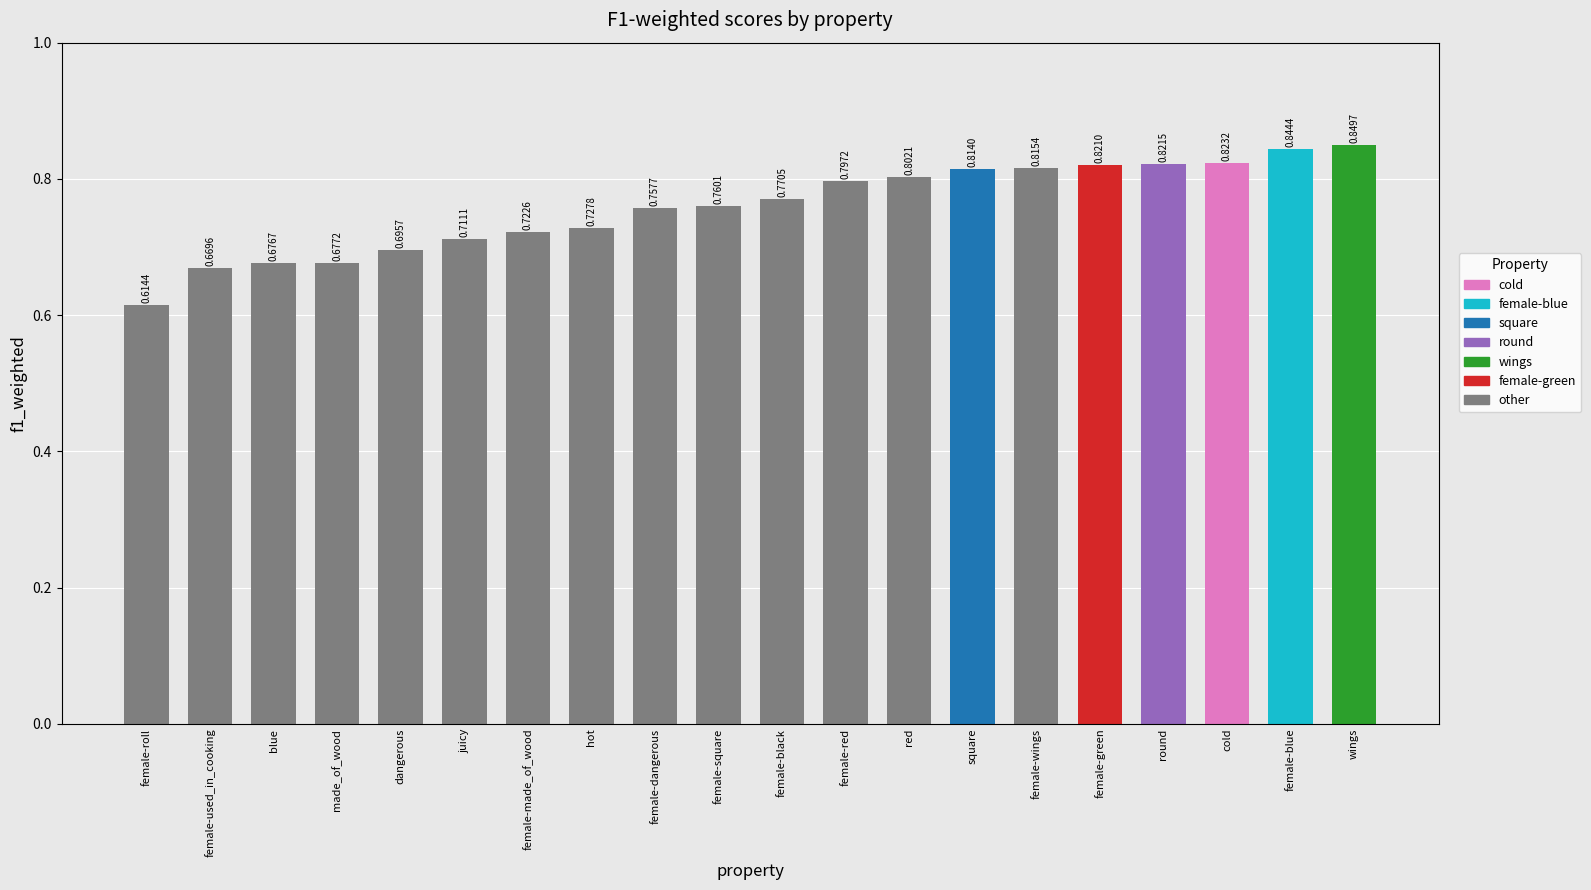

What is the difference between the values at wings and female-square?

0.1